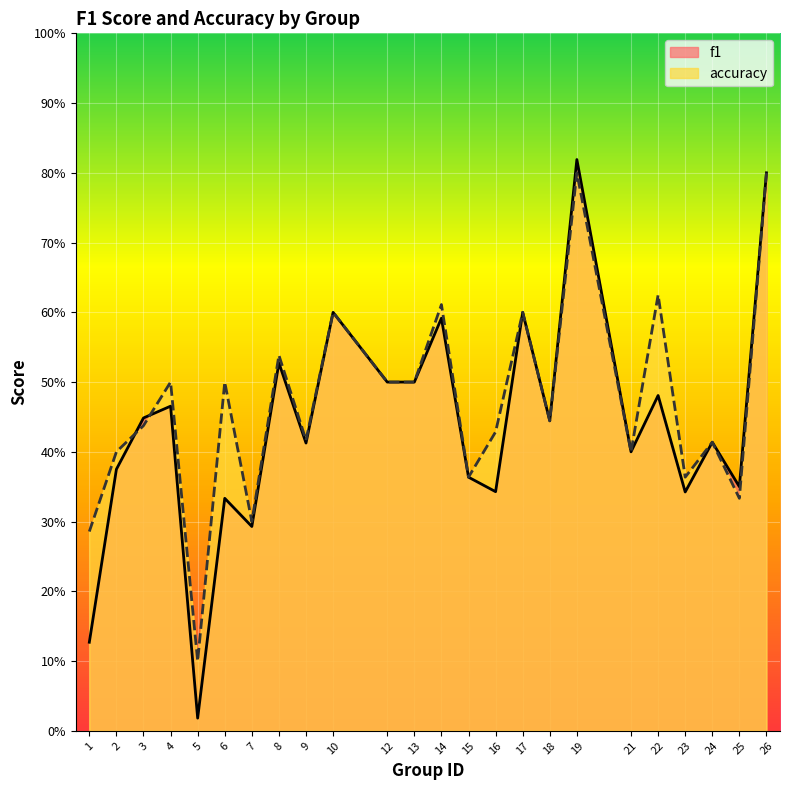

What is the difference between the second highest and minimum values in the accuracy series?

0.7